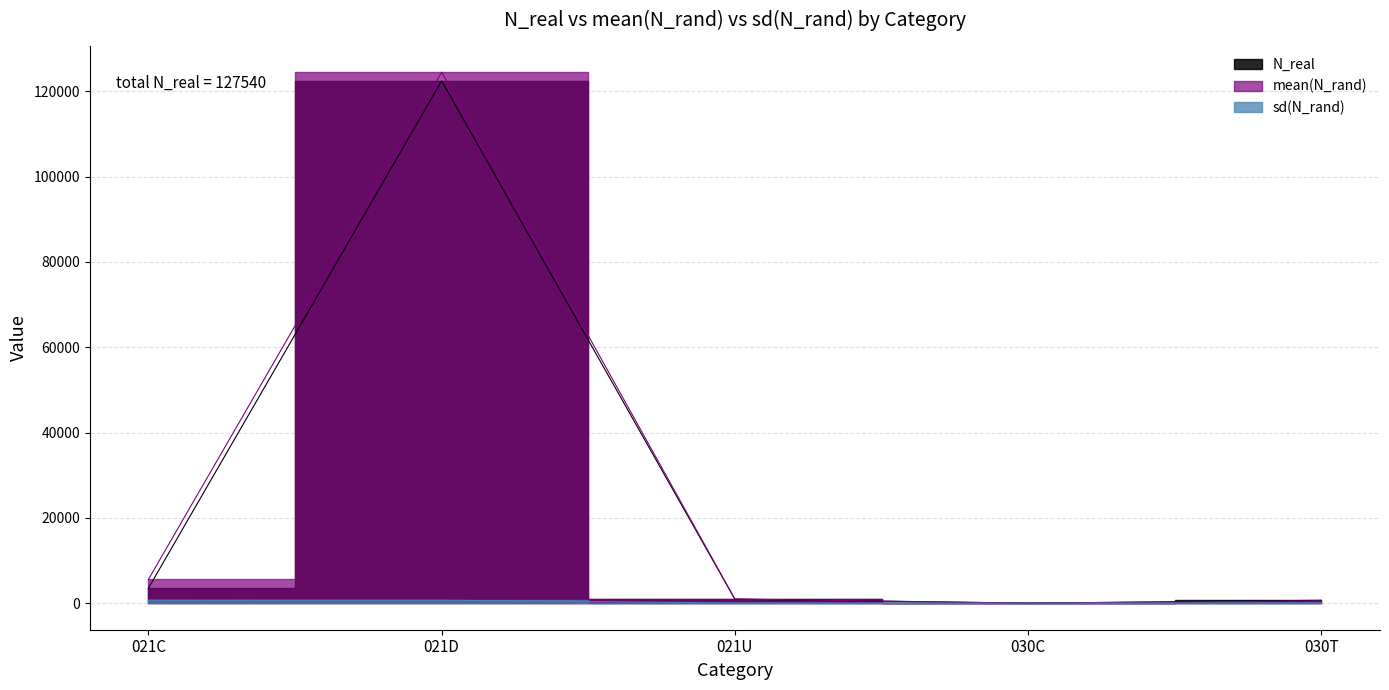

How many distinct data groups are displayed?

3